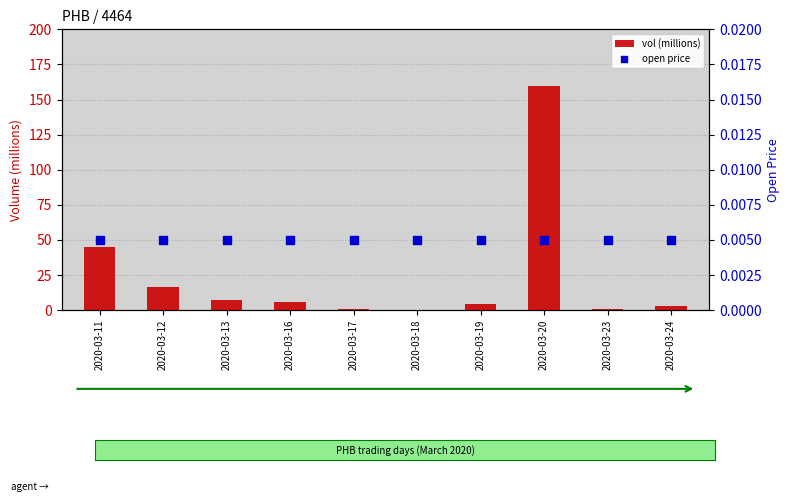

Which series contains the highest Y value?

vol (millions)